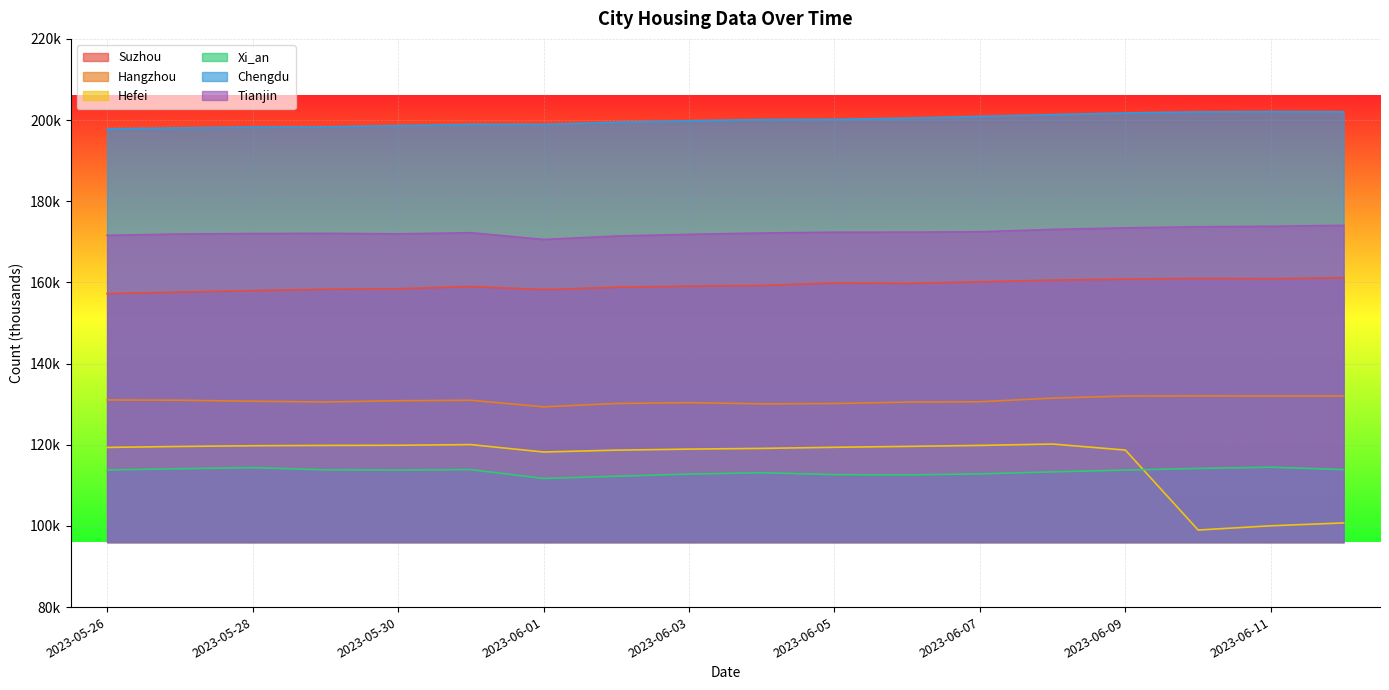

What is the label of the 12th point from the right?

2023-06-01